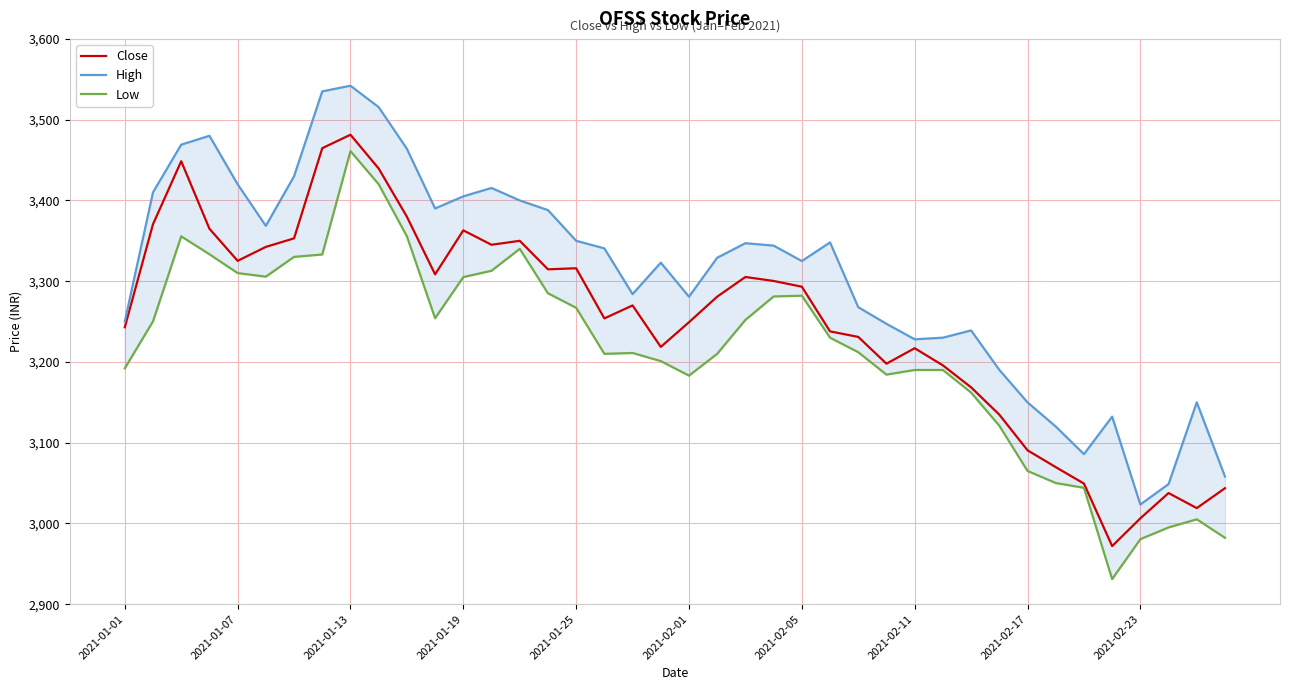

Does the chart have visible grid lines?

Yes